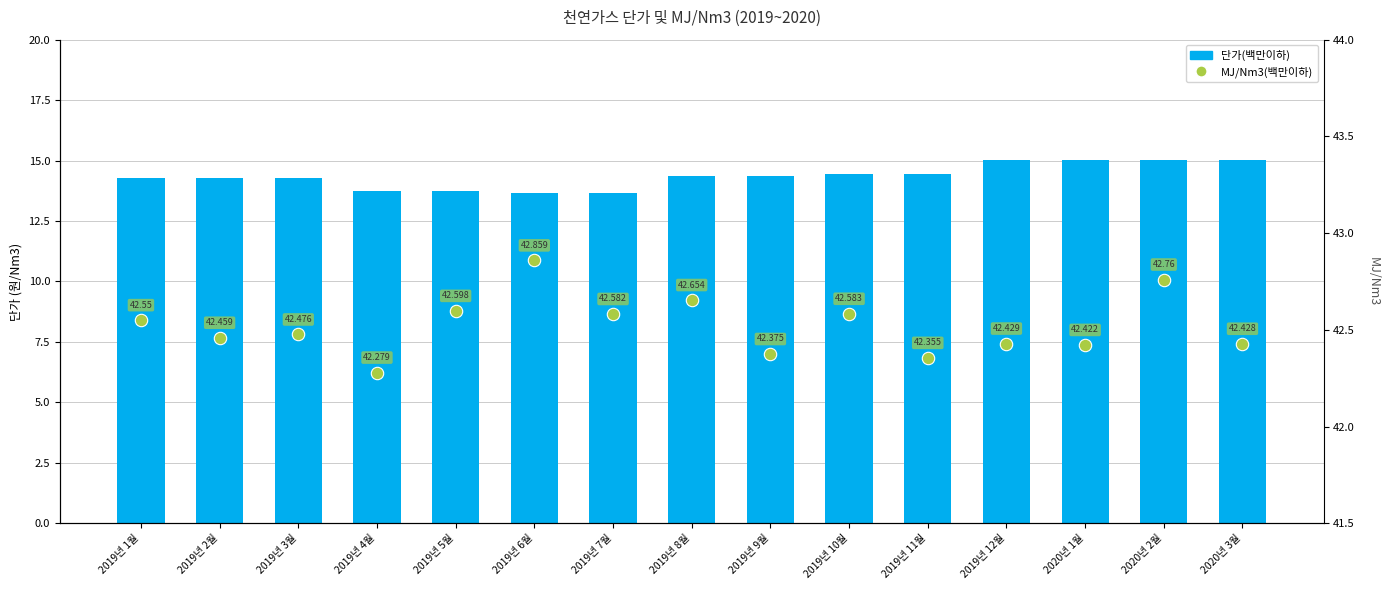

Which series has the widest spread of Y values?

단가(백만이하)